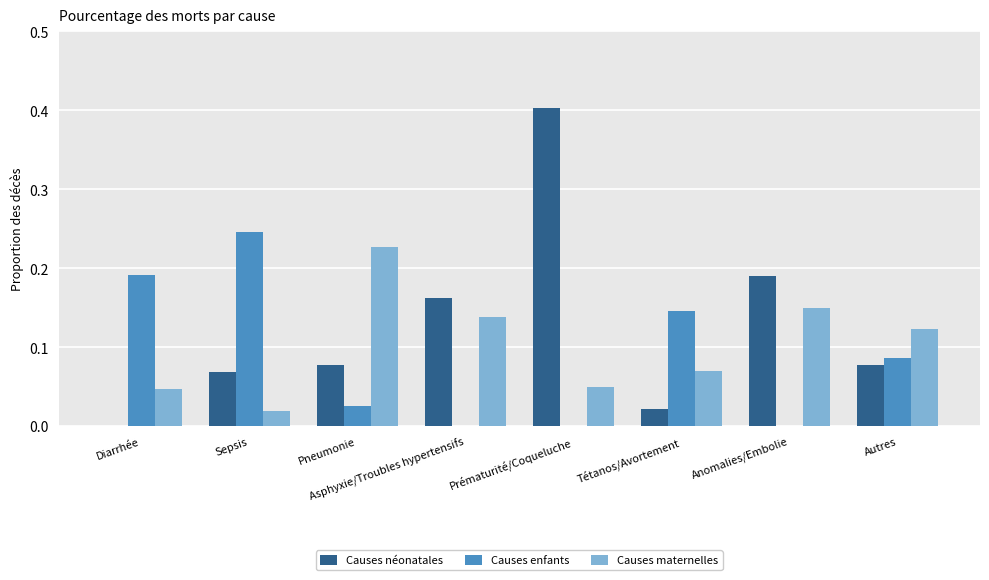

True or false: Causes enfants has a value of 0.0 at Asphyxie/Troubles hypertensifs.

True